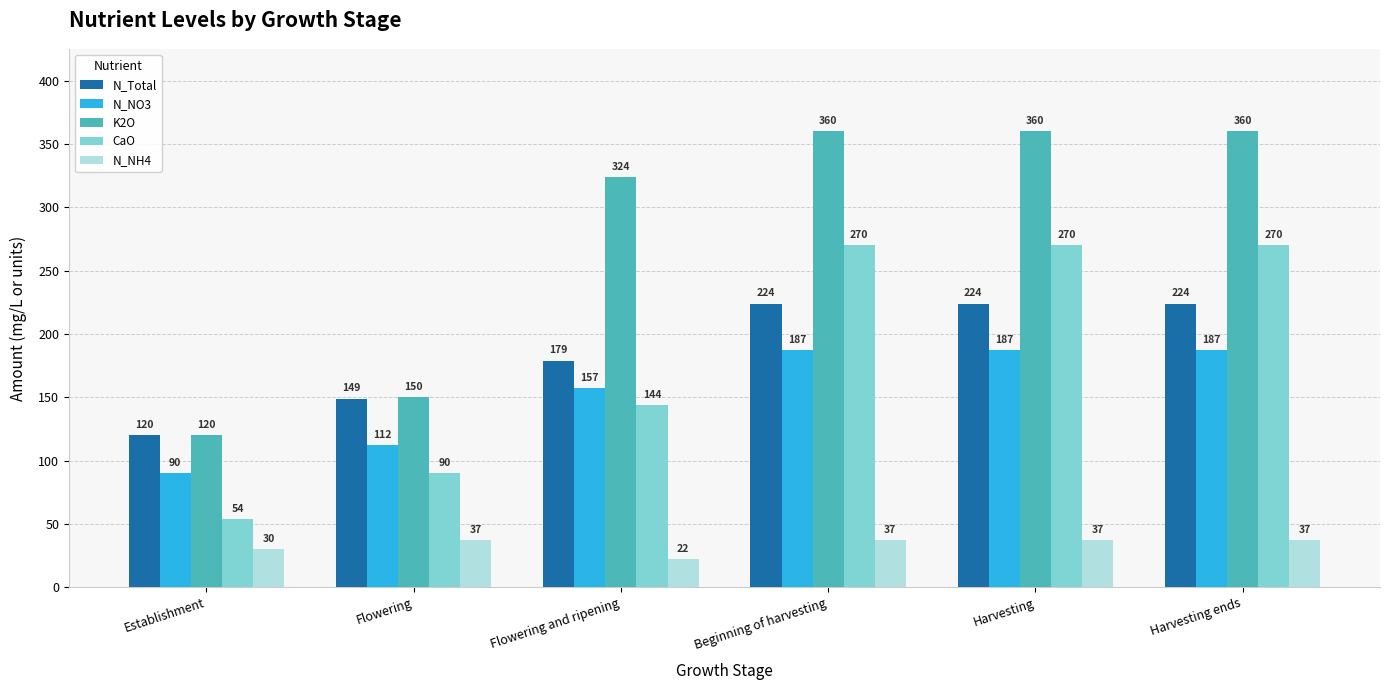

What is the greatest value displayed?

360